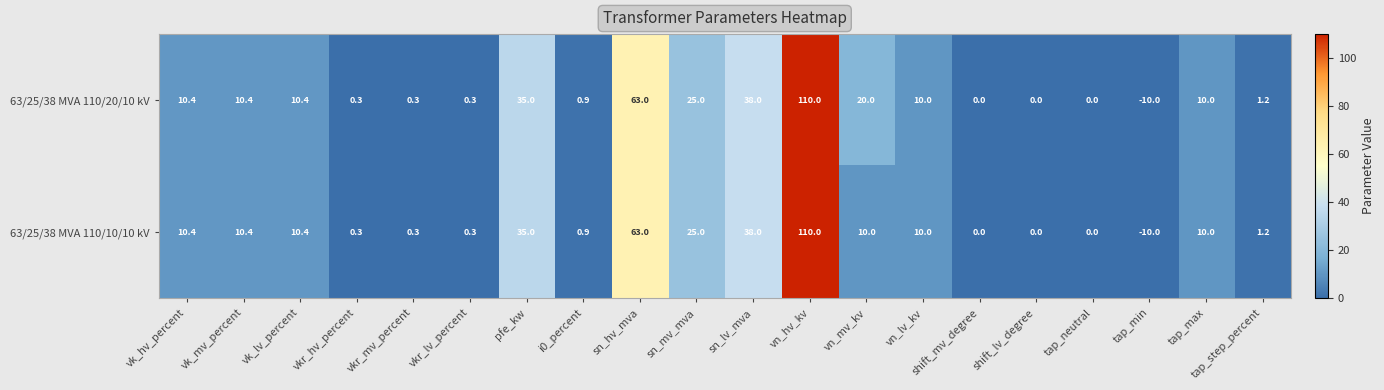

At vn_mv_kv, list the series in order from largest to smallest.

63/25/38 MVA 110/20/10 kV, 63/25/38 MVA 110/10/10 kV